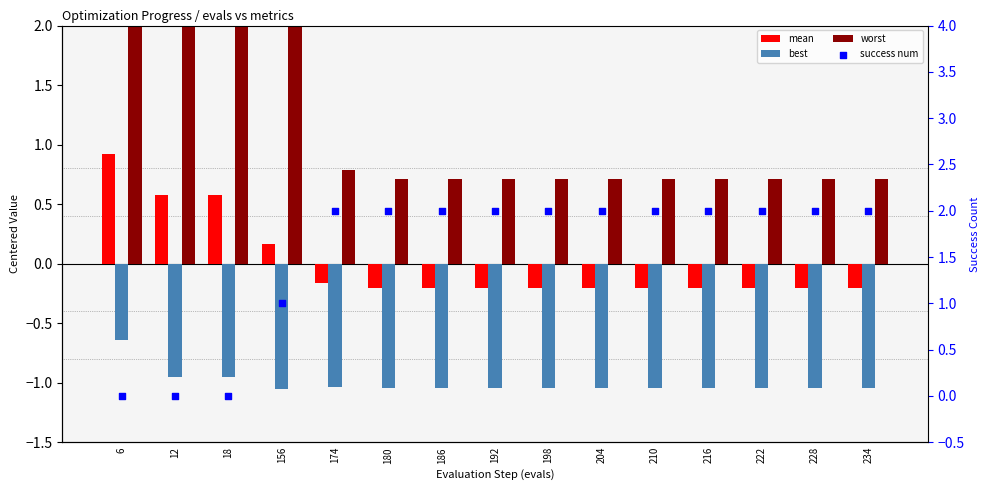

Which series reaches the minimum Y coordinate?

best